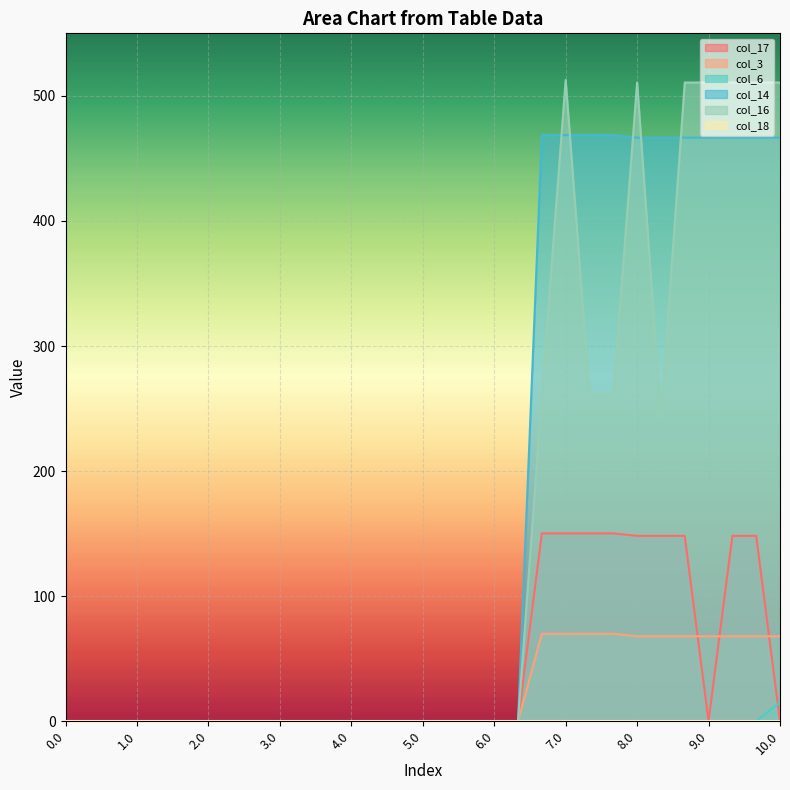

List the labels in order of col_14 value, smallest first.

0.0, 0.1, 0.2, 1.0, 1.1, 1.2, 2.0, 2.1, 2.2, 3.0, 3.1, 3.2, 4.0, 4.1, 4.2, 5.0, 5.1, 5.2, 6.0, 6.1, 8.0, 8.1, 8.2, 9.0, 9.1, 9.2, 10.0, 6.2, 7.0, 7.1, 7.2